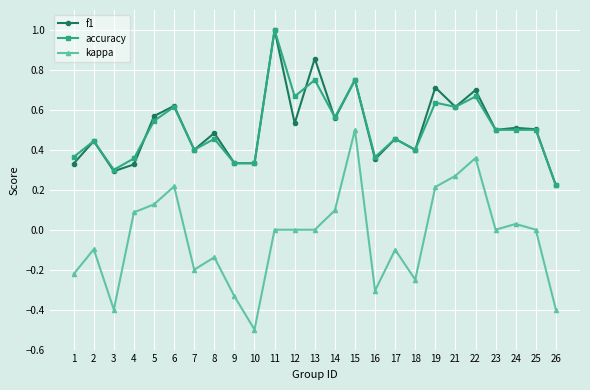

What is the sum of all f1 values?

12.8